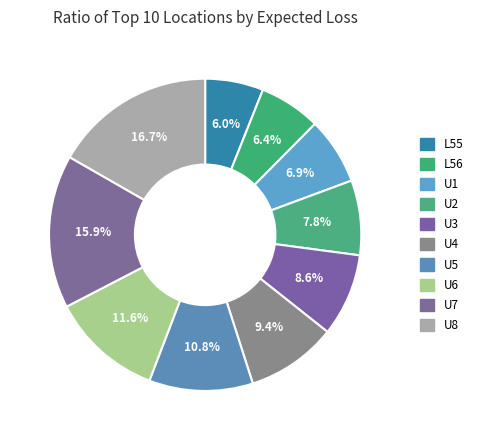

How many segments does this pie chart have?

10